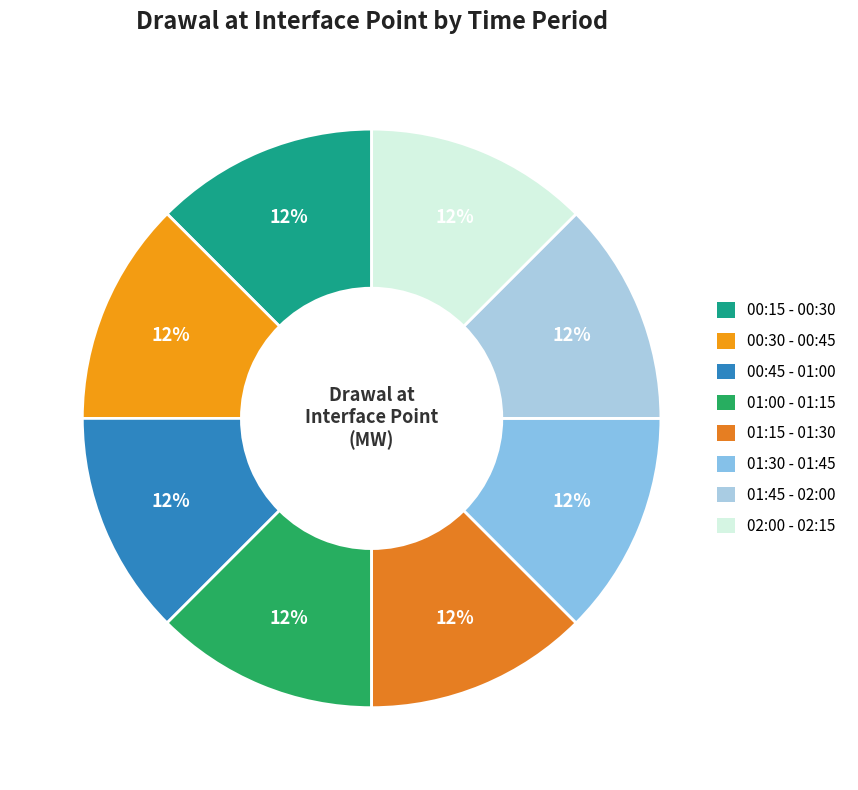

How many segments does this pie chart have?

8